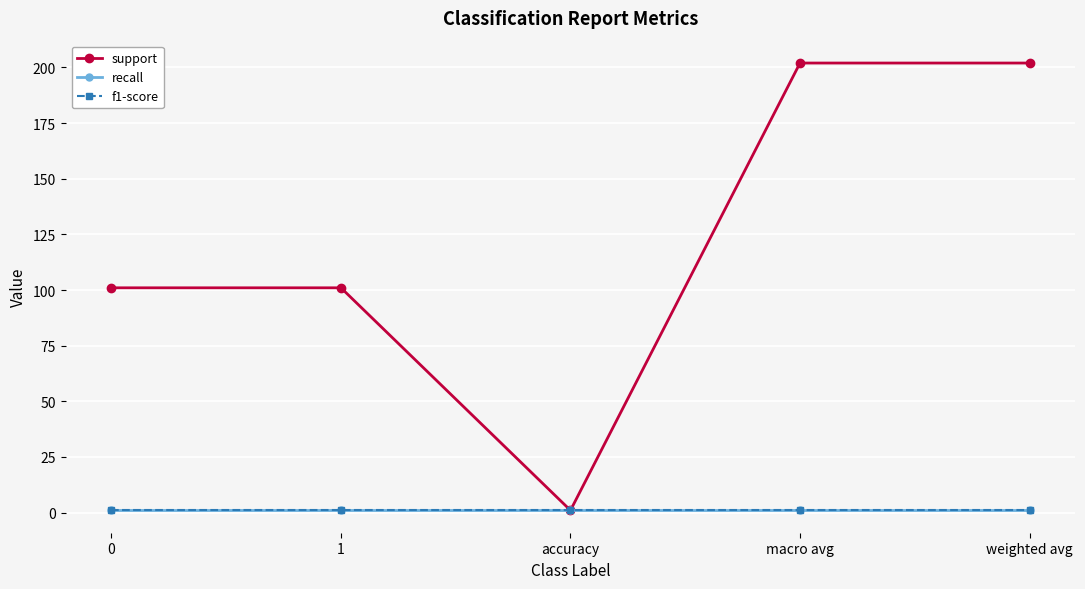

Does the chart have visible grid lines?

Yes